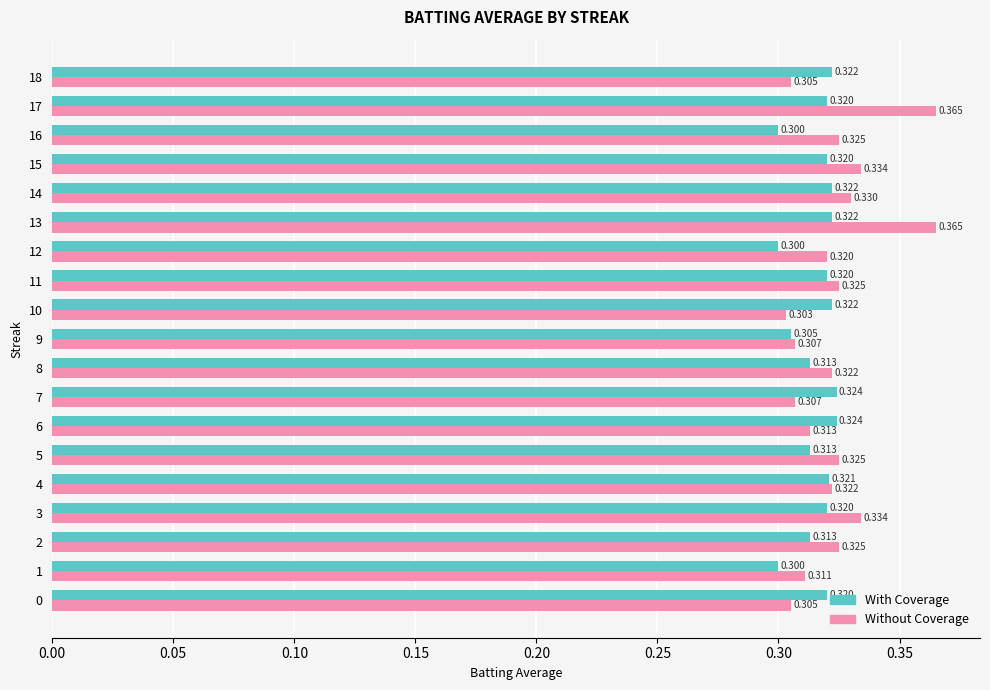

What is the lowest value of the With Coverage series?

0.3